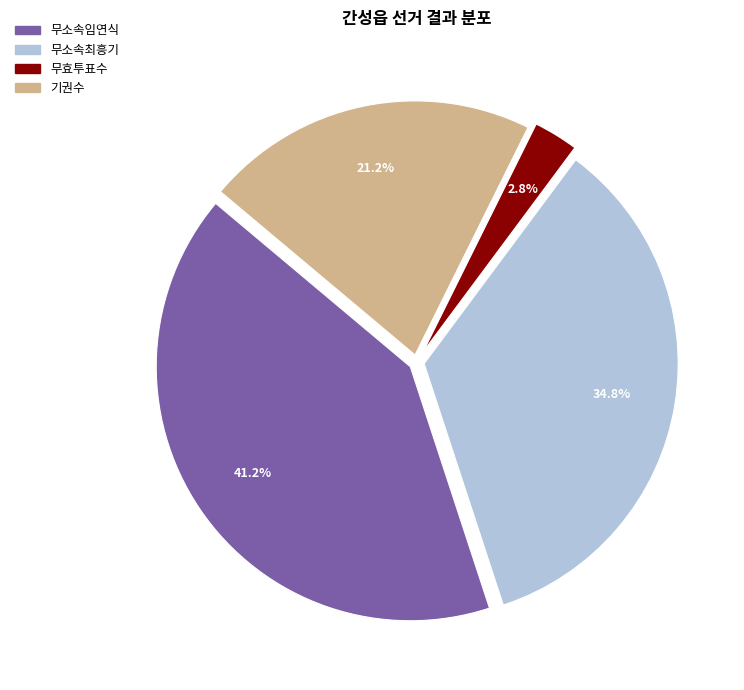

Approximately how many times larger is the value at 무소속최흥기 compared to 무소속임연식?

0.8